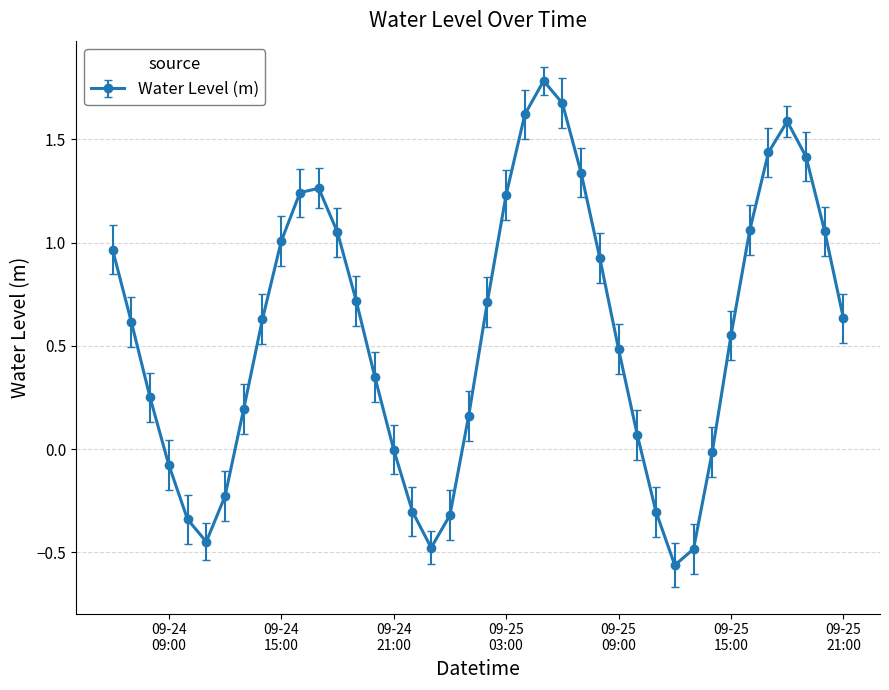

True or false: there are more than 1 points higher than both neighbors.

True